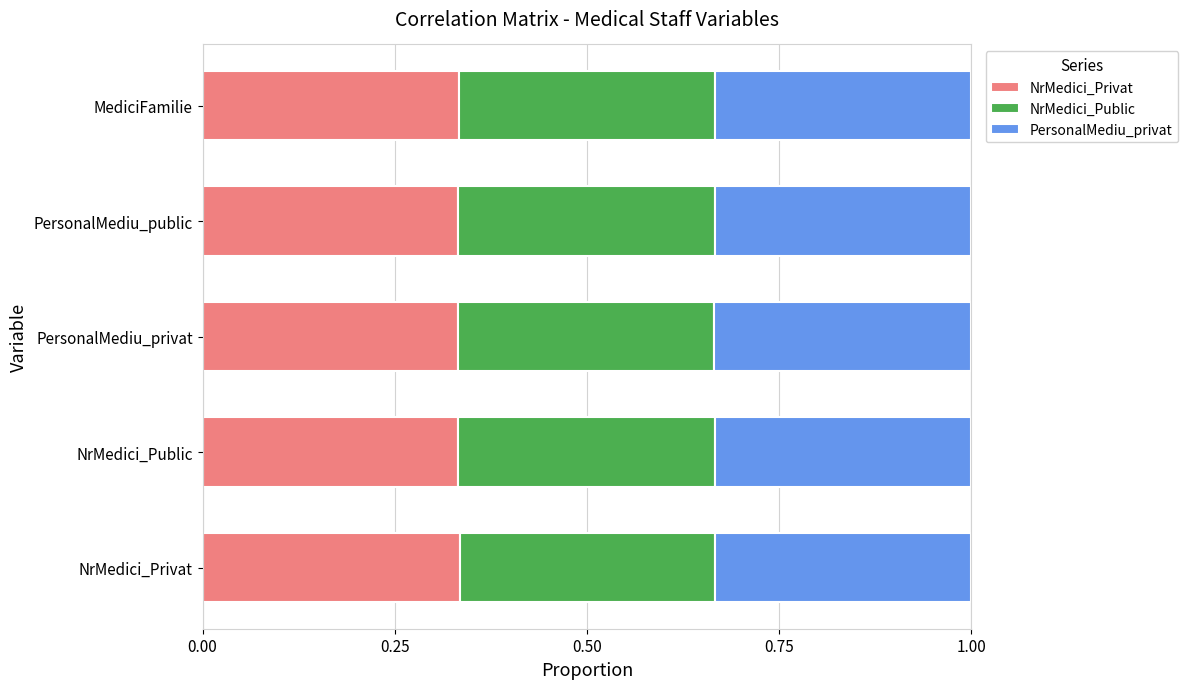

What is the sum of all NrMedici_Privat values?

1.7